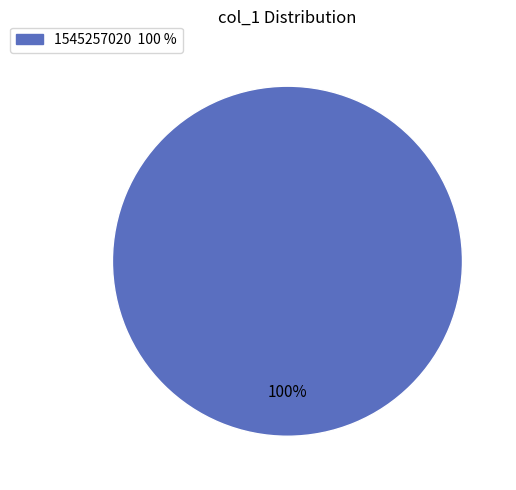

How many segments does this pie chart have?

1